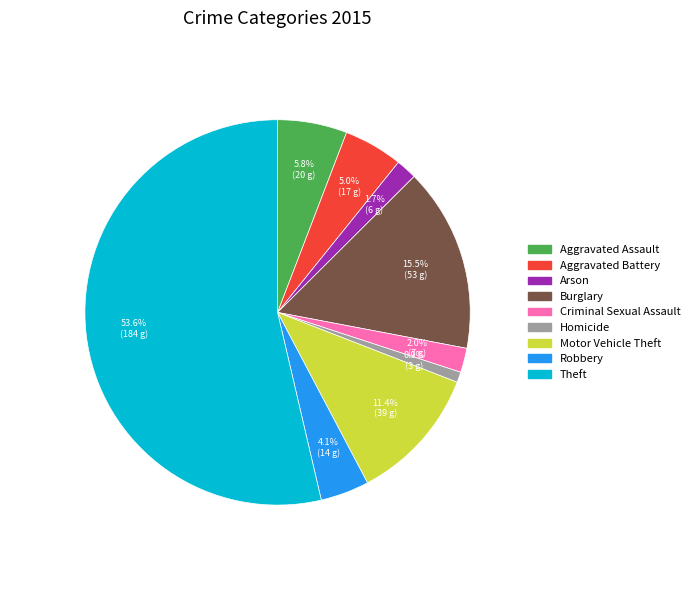

True or false: Robbery accounts for 12% of the total.

False